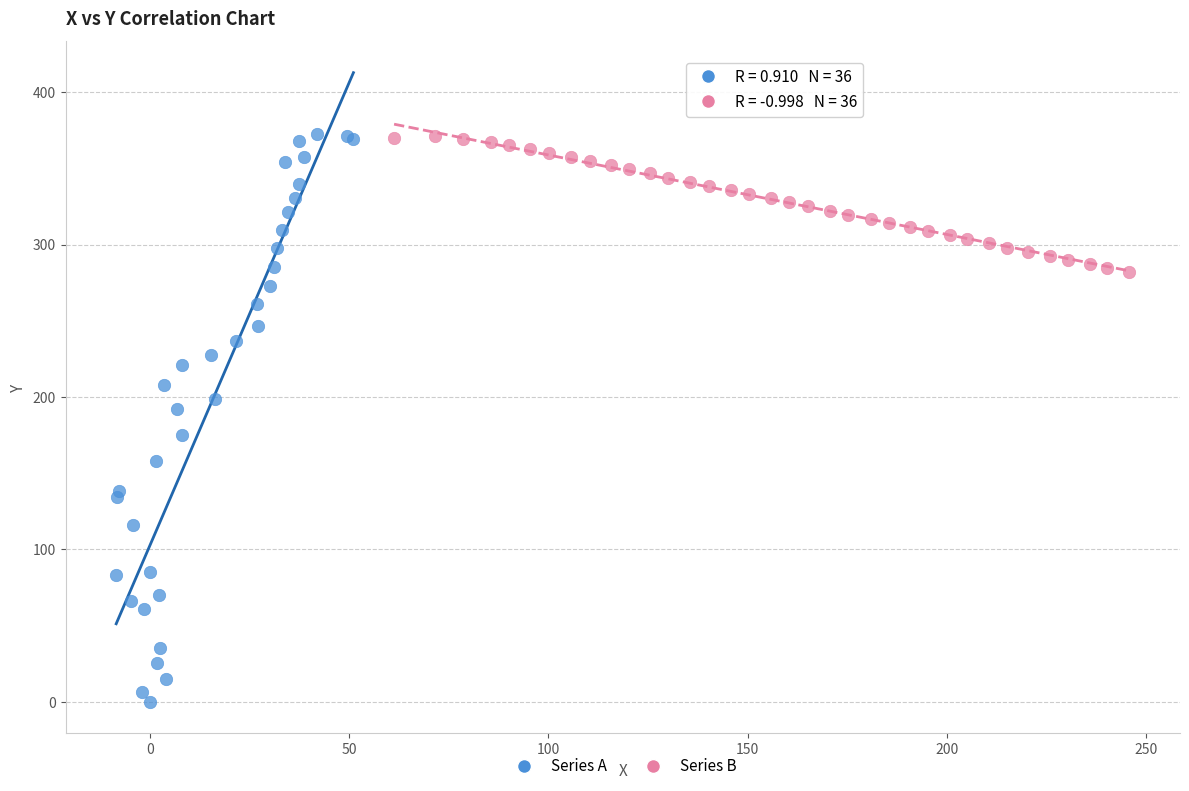

Which series contains the lowest Y value?

Series A